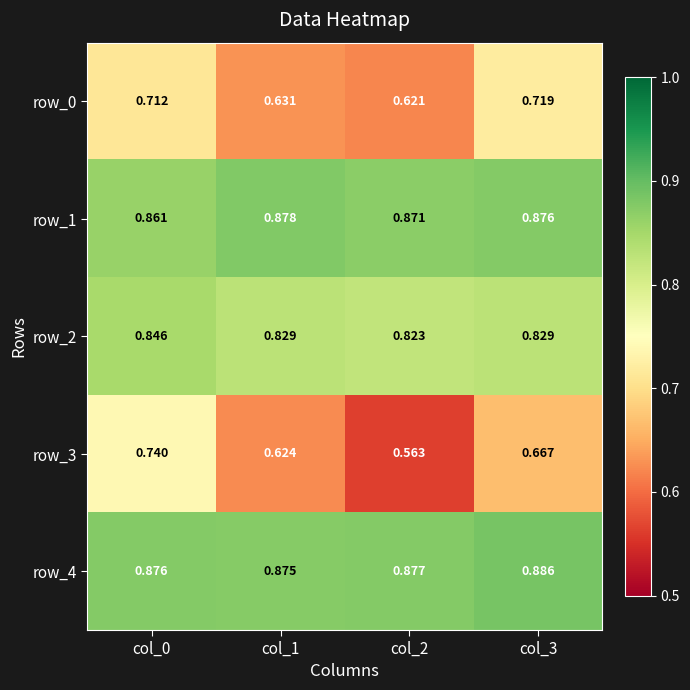

What is the spread (max minus min) of values at col_2?

0.3